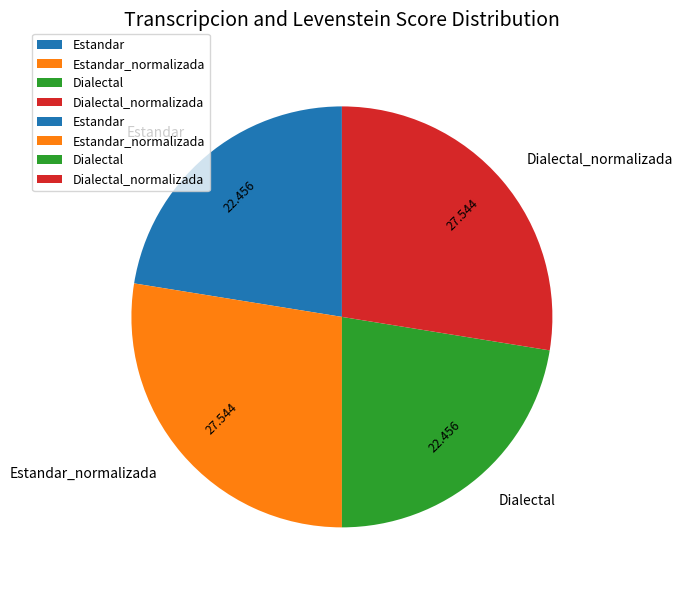

Does any single category account for the majority?

No